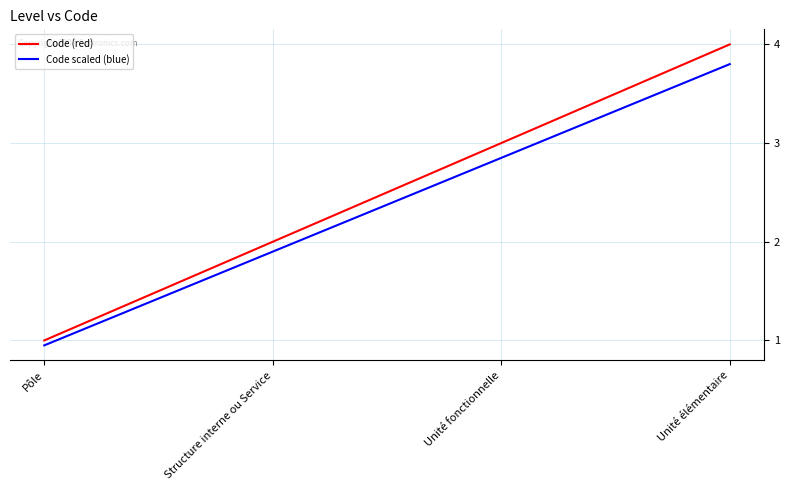

What position from the right is Pôle?

4